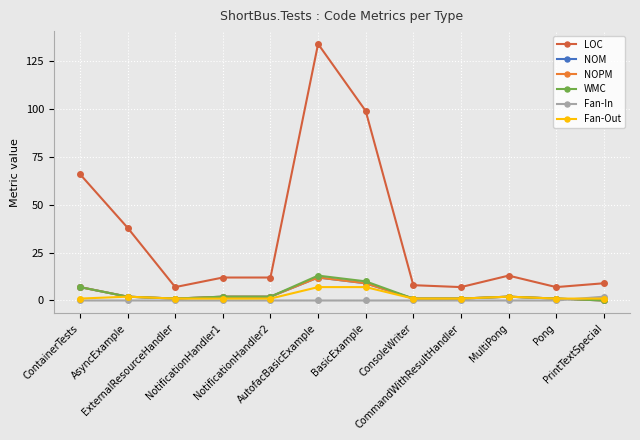

At which category is the sum across all series the highest?

AutofacBasicExample